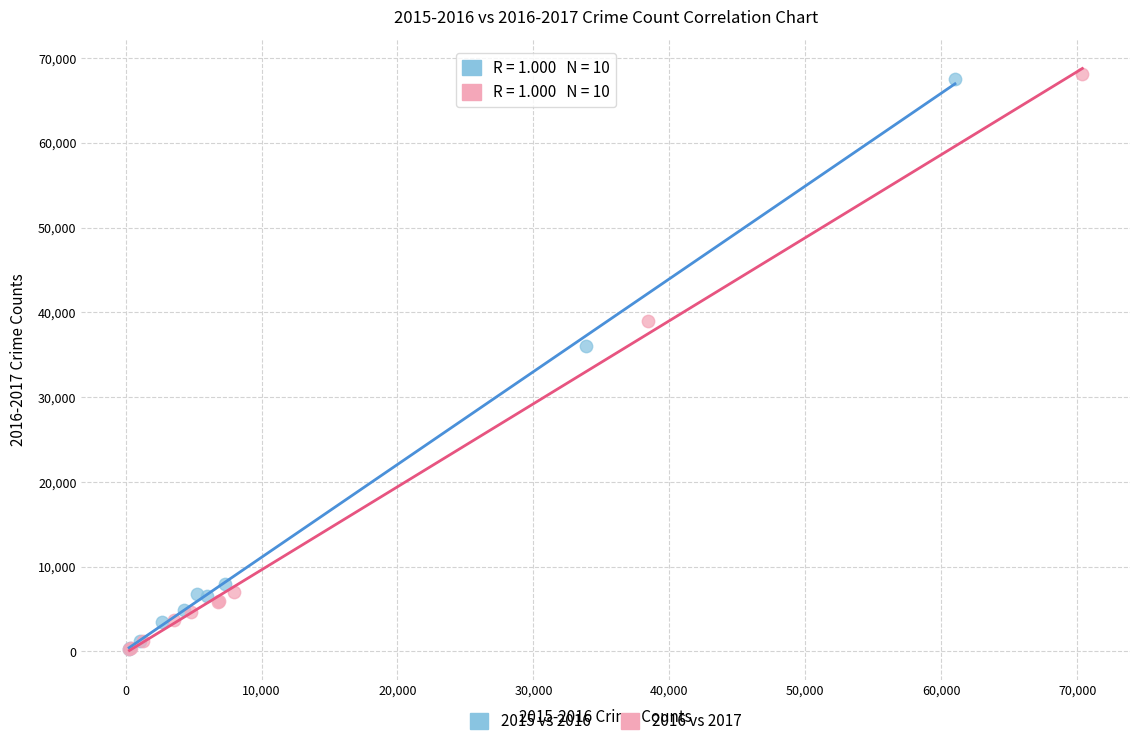

Which series has the widest spread of Y values?

2016 vs 2017